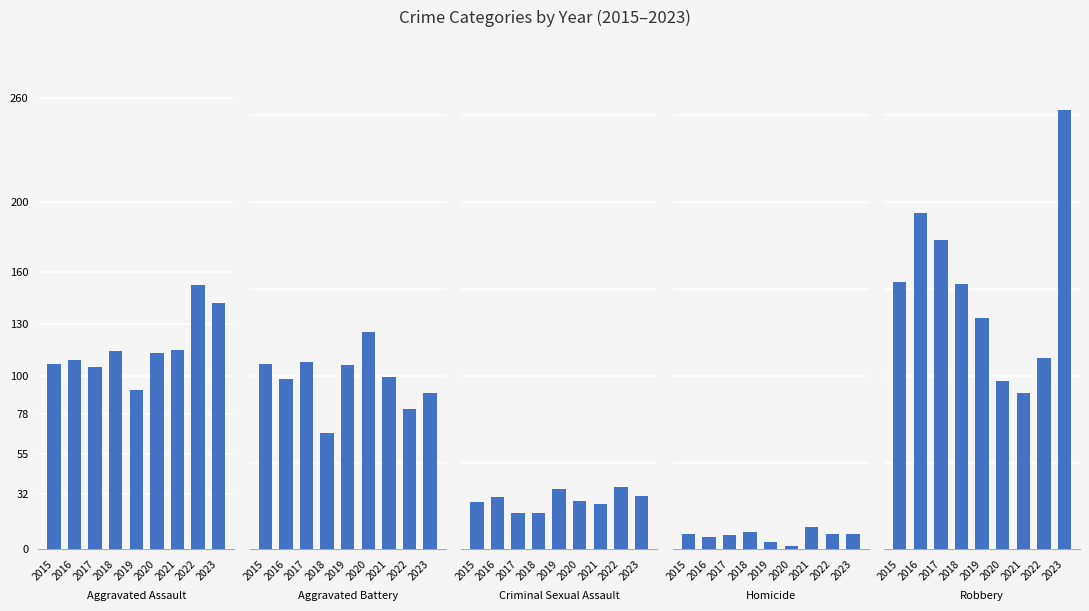

What is the average value of the Robbery series?

151